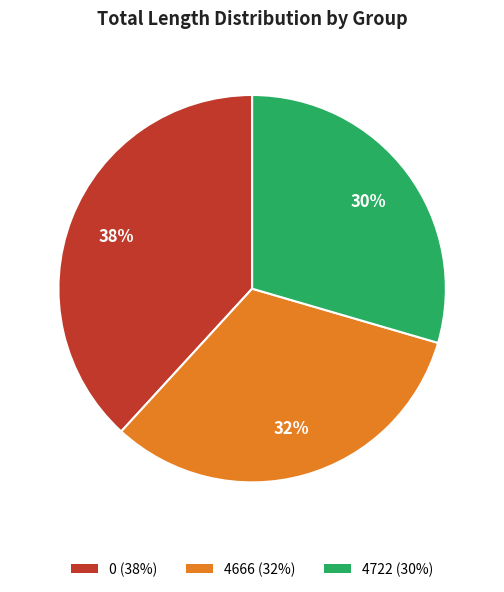

True or false: 4666 accounts for 23% of the total.

False